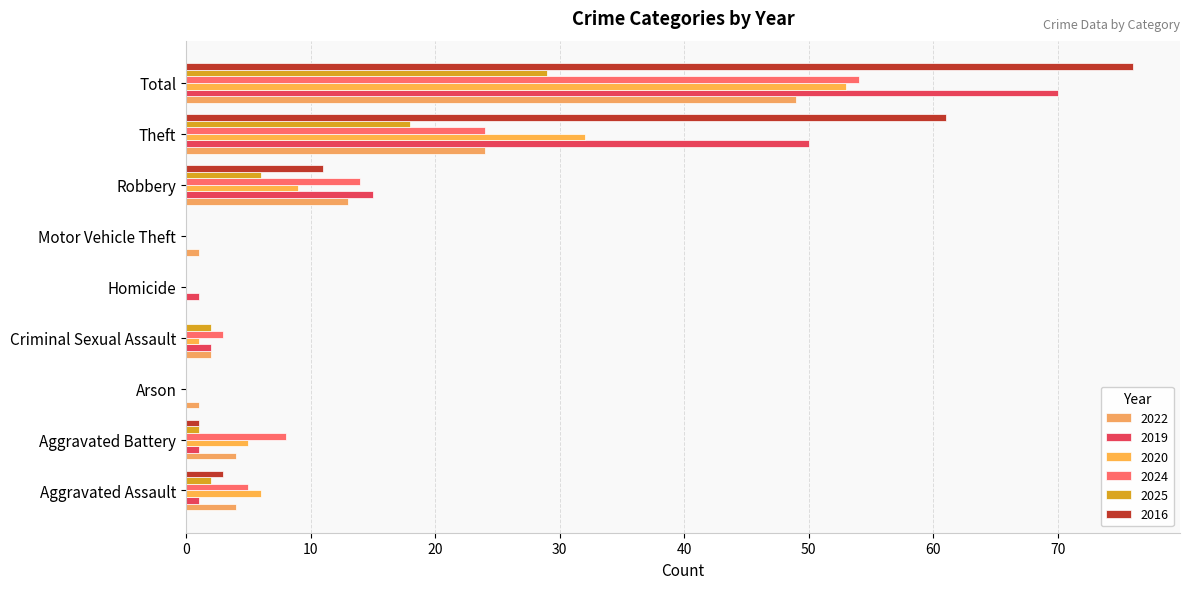

What is the sum of all 2016 values?

152